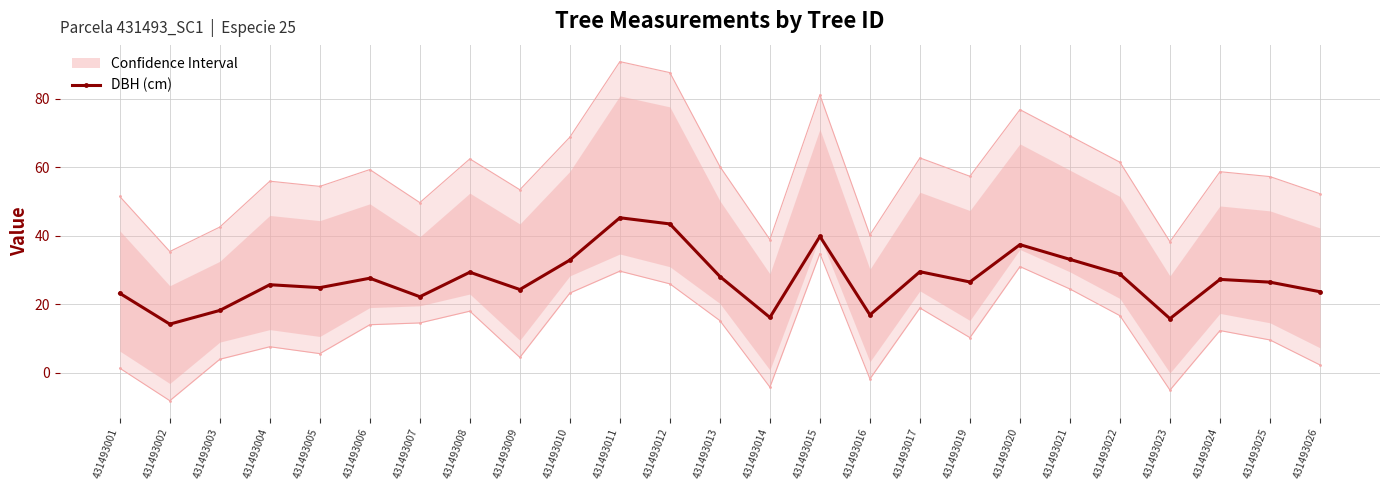

Is this an area chart (filled region under the line)?

No